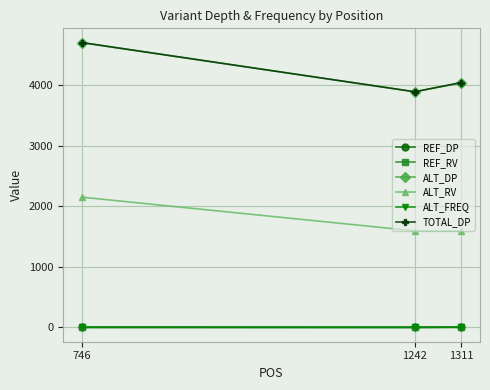

At how many categories does at least one series exceed 244?

3